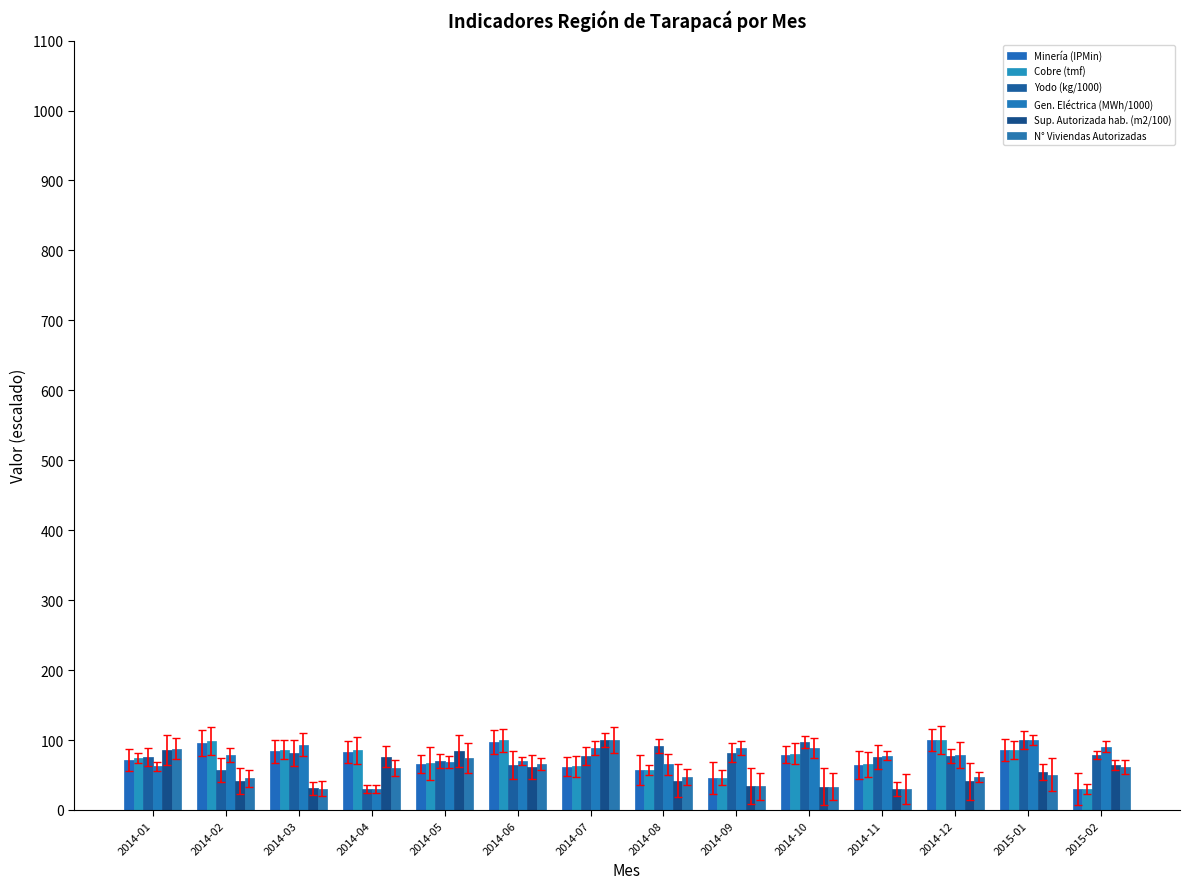

What is the average value of the Cobre (tmf) series?

74.1